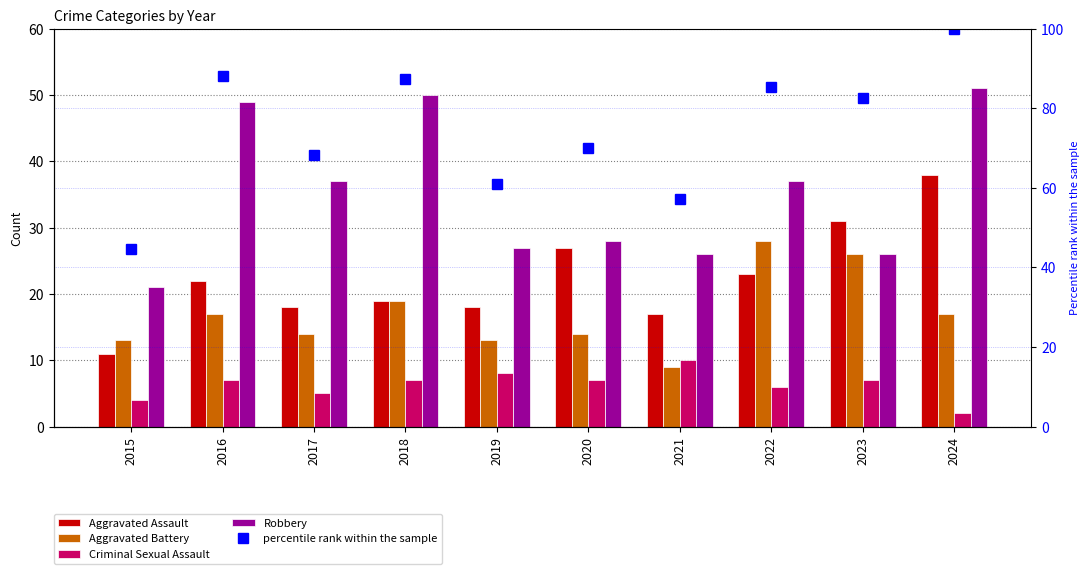

Reading left to right, list all the values displayed in this chart.

Aggravated Assault: 2015=11.0	2016=22.0	2017=18.0	2018=19.0	2019=18.0	2020=27.0	2021=17.0	2022=23.0	2023=31.0	2024=38.0
Aggravated Battery: 2015=13.0	2016=17.0	2017=14.0	2018=19.0	2019=13.0	2020=14.0	2021=9.0	2022=28.0	2023=26.0	2024=17.0
Criminal Sexual Assault: 2015=4.0	2016=7.0	2017=5.0	2018=7.0	2019=8.0	2020=7.0	2021=10.0	2022=6.0	2023=7.0	2024=2.0
Robbery: 2015=21.0	2016=49.0	2017=37.0	2018=50.0	2019=27.0	2020=28.0	2021=26.0	2022=37.0	2023=26.0	2024=51.0
percentile rank within the sample: 2015=44.5	2016=88.2	2017=68.2	2018=87.3	2019=60.9	2020=70.0	2021=57.3	2022=85.5	2023=82.7	2024=100.0